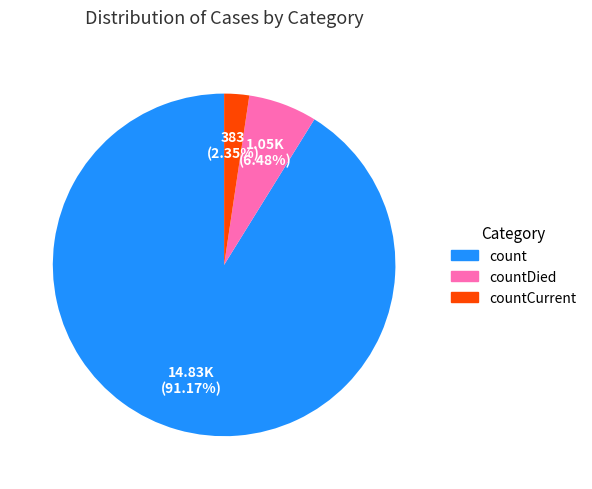

Is there any slice that represents more than half of the pie?

Yes